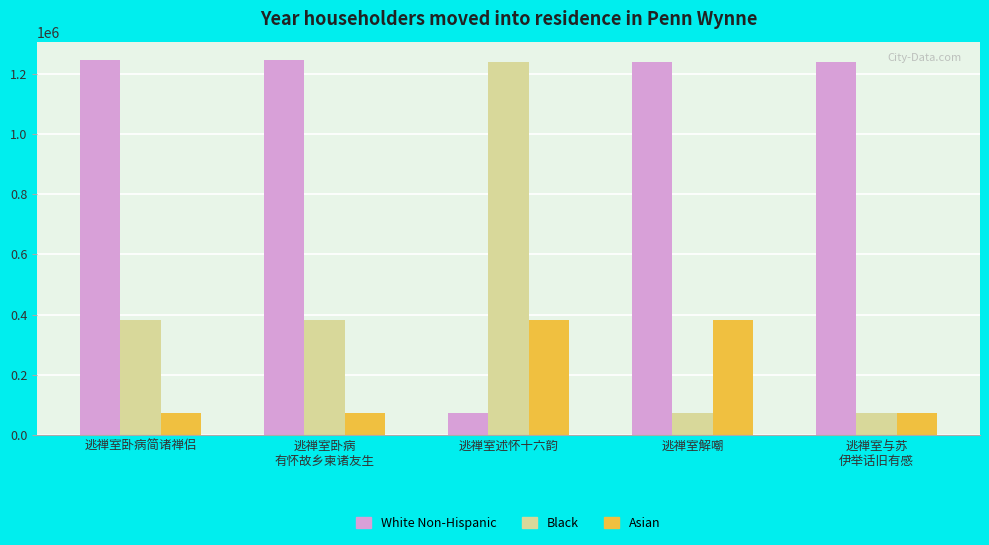

Count the number of data series in this chart.

3